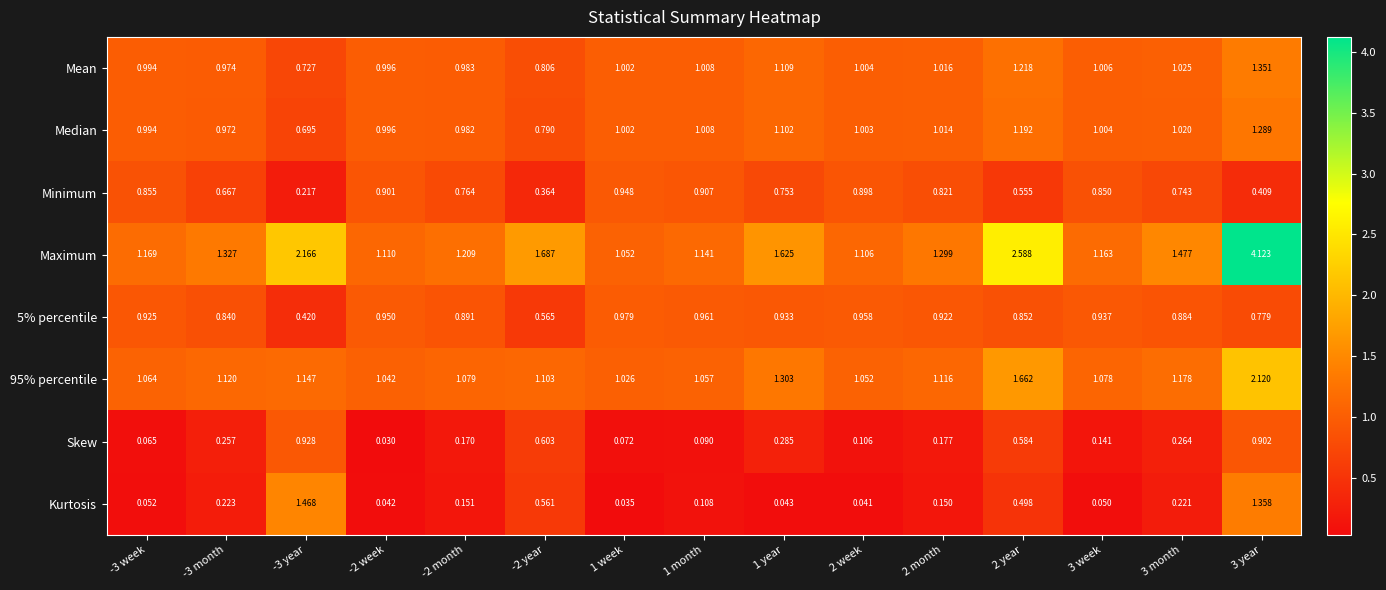

Which series changed the most between 1 year and 2 year?

Maximum